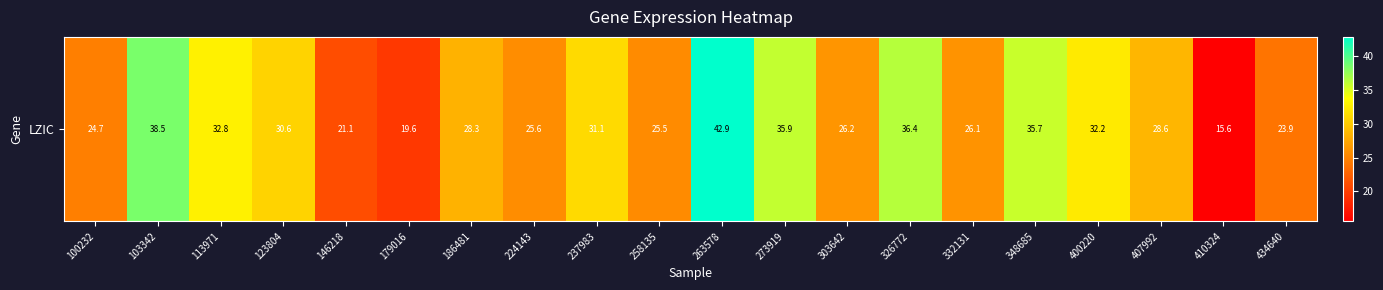

The chart shows a value of 25.6 at 224143. True or false?

True